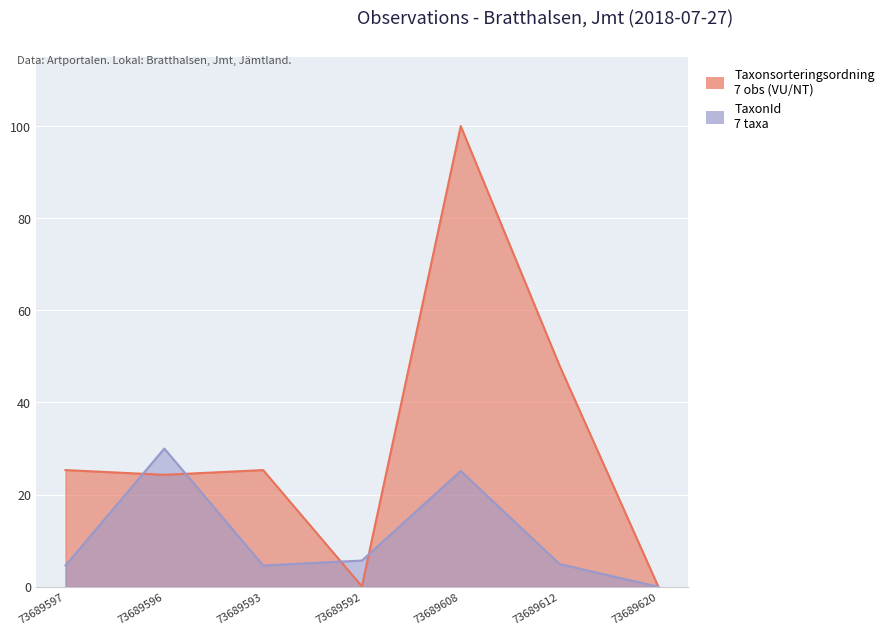

Reading left to right, transcribe all the data shown in this chart.

Taxonsorteringsordning: 73689597=25.3	73689596=24.3	73689593=25.3	73689592=0.1	73689608=100.0	73689612=48.0	73689620=0.0
TaxonId: 73689597=4.6	73689596=30.0	73689593=4.6	73689592=5.7	73689608=25.1	73689612=4.9	73689620=0.0